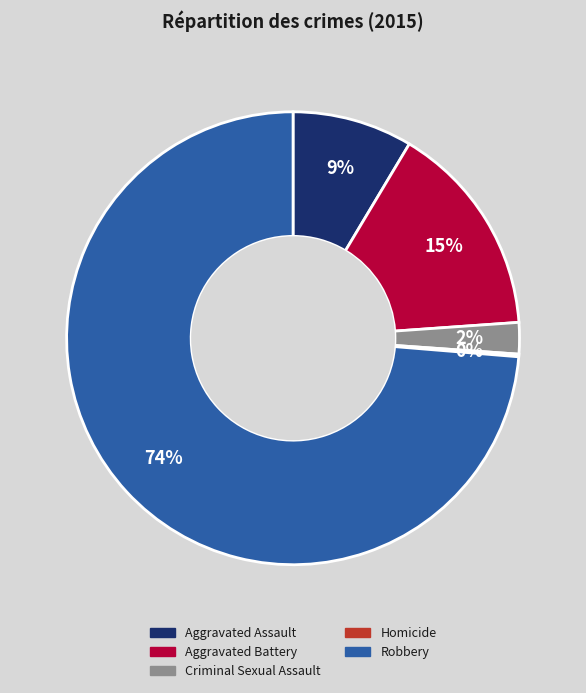

To the nearest percent, what portion does Criminal Sexual Assault represent?

2%